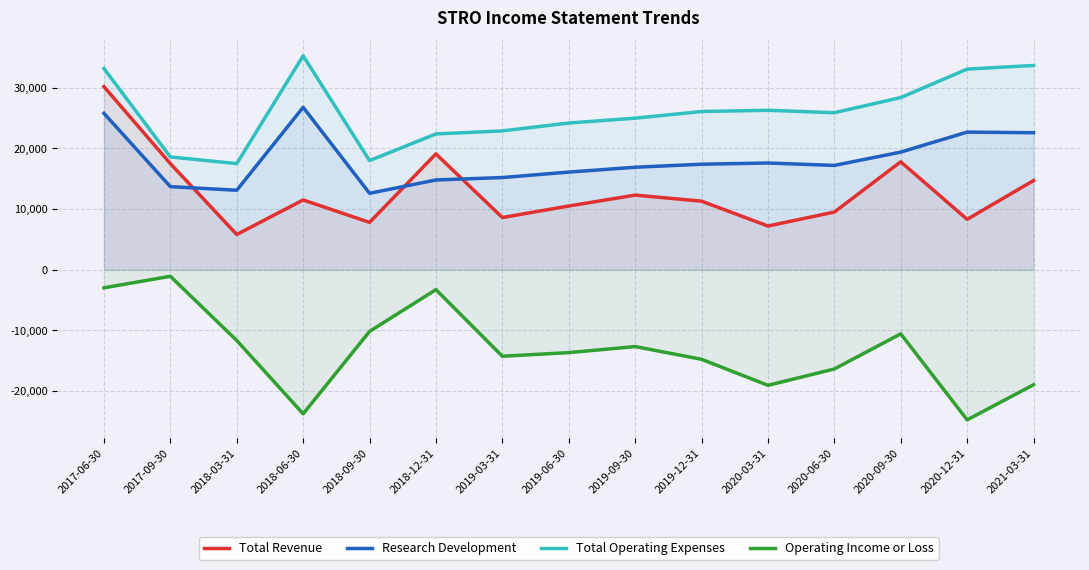

Where does the Total Operating Expenses series first go above 25900?

2017-06-30